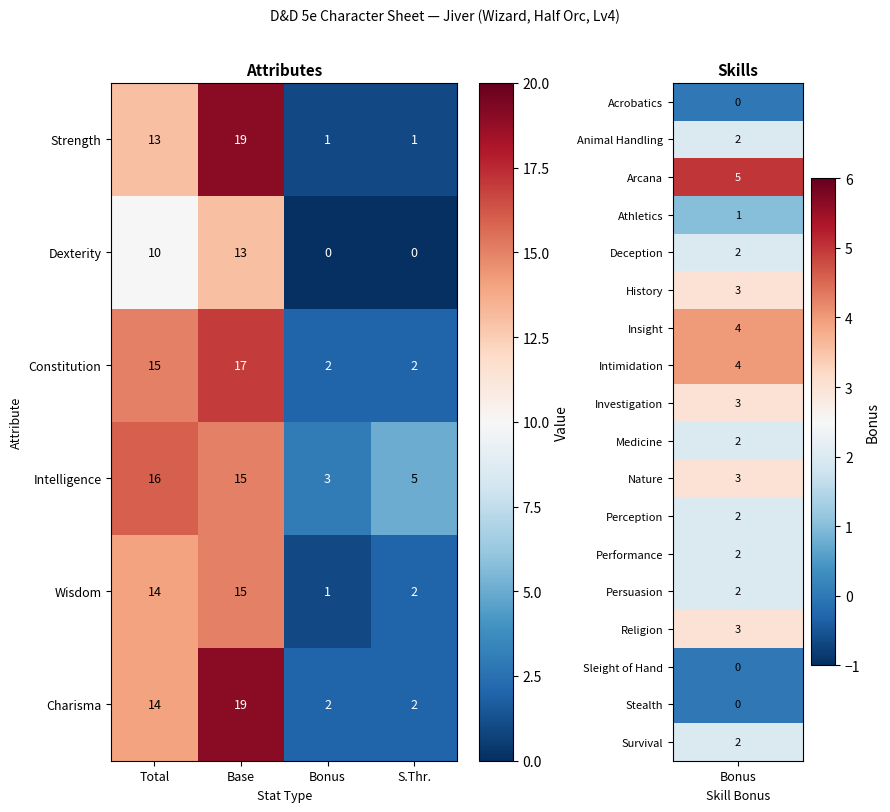

Where is Constitution nearest to the value 9?

Total